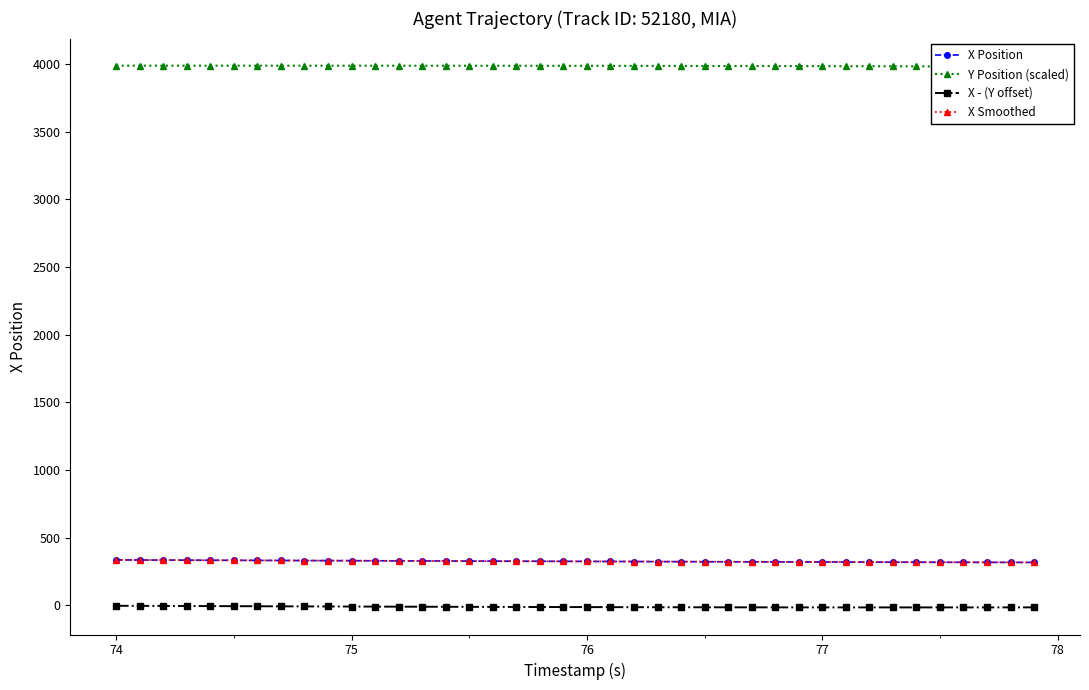

True or false: X - (Y offset) has more than 2 interior local peaks.

False